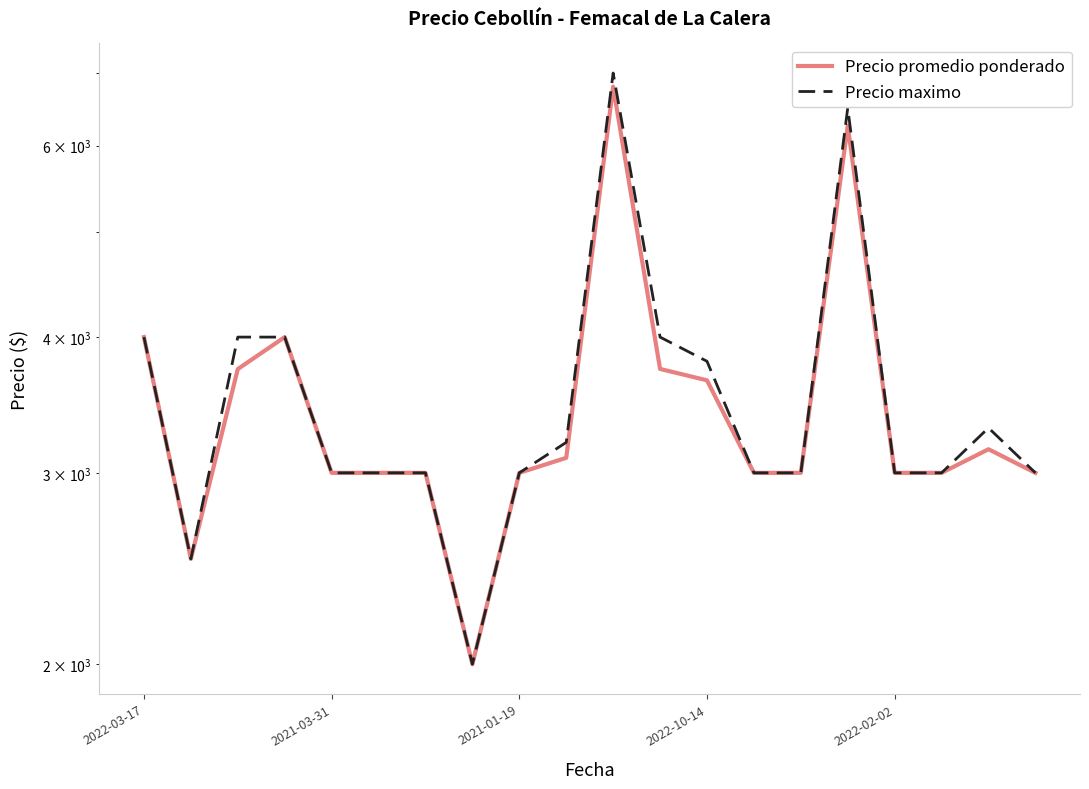

Is the value of Precio maximo at 2022-02-02 greater than the value of Precio promedio ponderado at 2021-03-31?

No